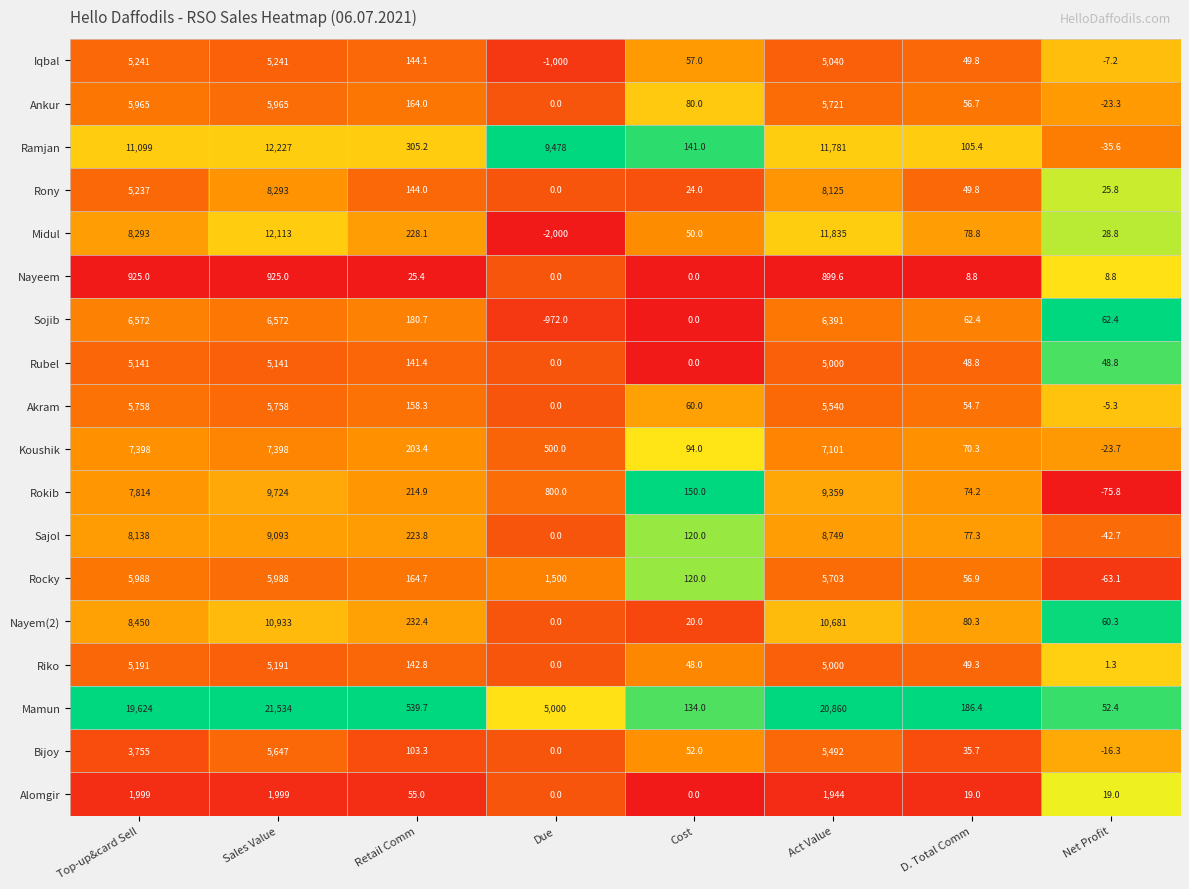

Where does the Mamun series first go above 5000?

Top-up&card Sell